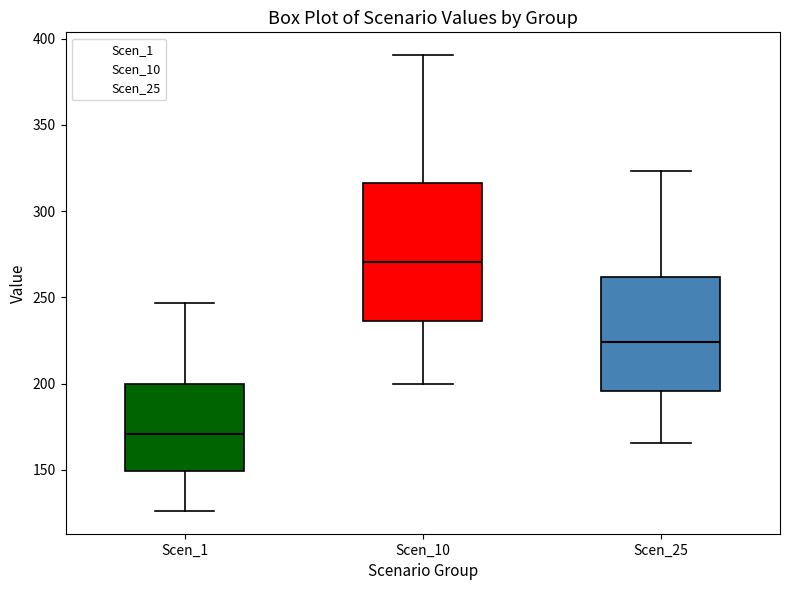

Reading left to right, read every box against the y-axis: the position of its median line, the range the box covers, and the ends of its whiskers. The values are not printed on the chart, so give them approximately, as read against the axis.

Scen_1: median 170, box 150 to 200, whiskers 125 to 245
Scen_10: median 270, box 235 to 315, whiskers 200 to 390
Scen_25: median 225, box 195 to 260, whiskers 165 to 325